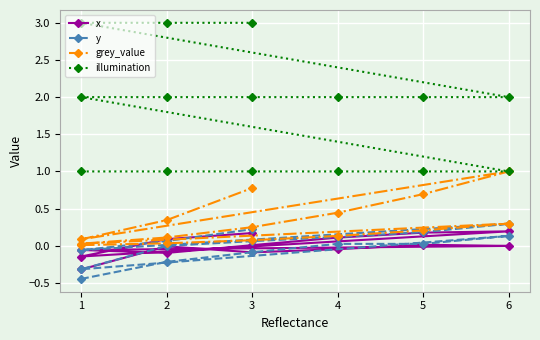

Is the value of illumination at 6 greater than the value of x at 1?

Yes